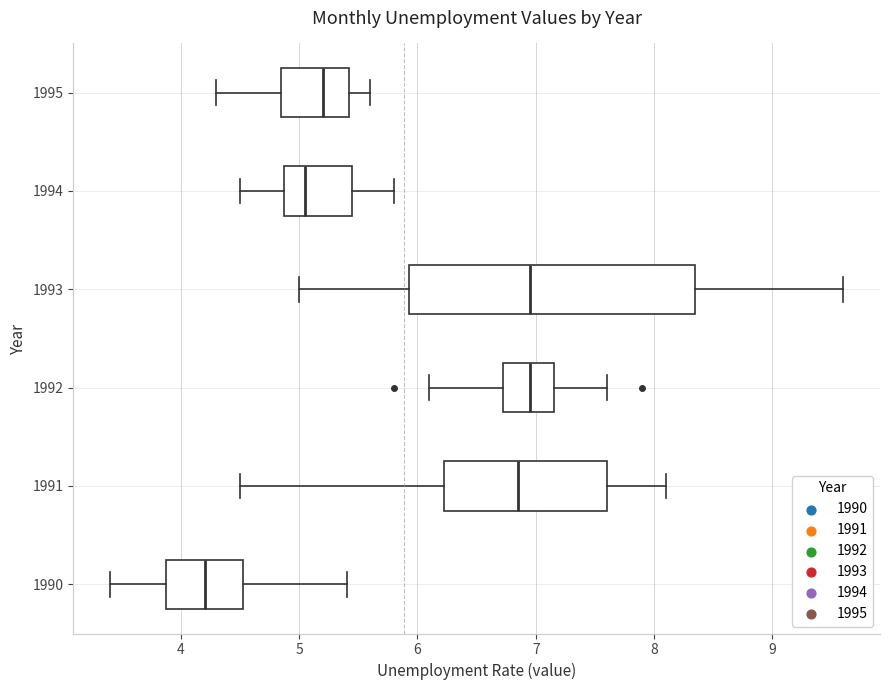

Where does the median line of the box at y = 1994 sit on the x-axis? The values are not printed on the chart, so give them approximately, as read against the axis.

5.1